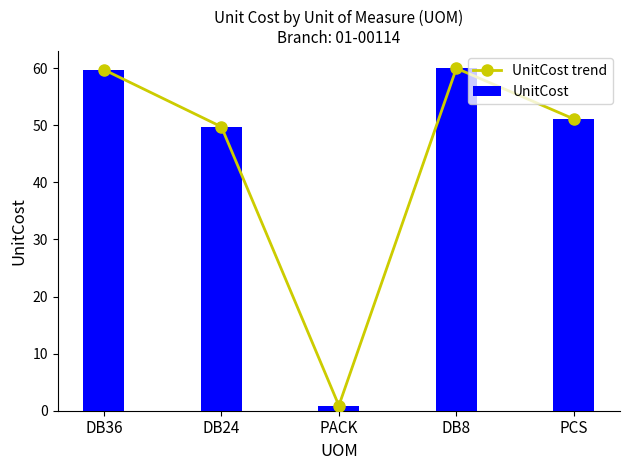

Is the value of UnitCost trend at PCS greater than the value of UnitCost at DB8?

No